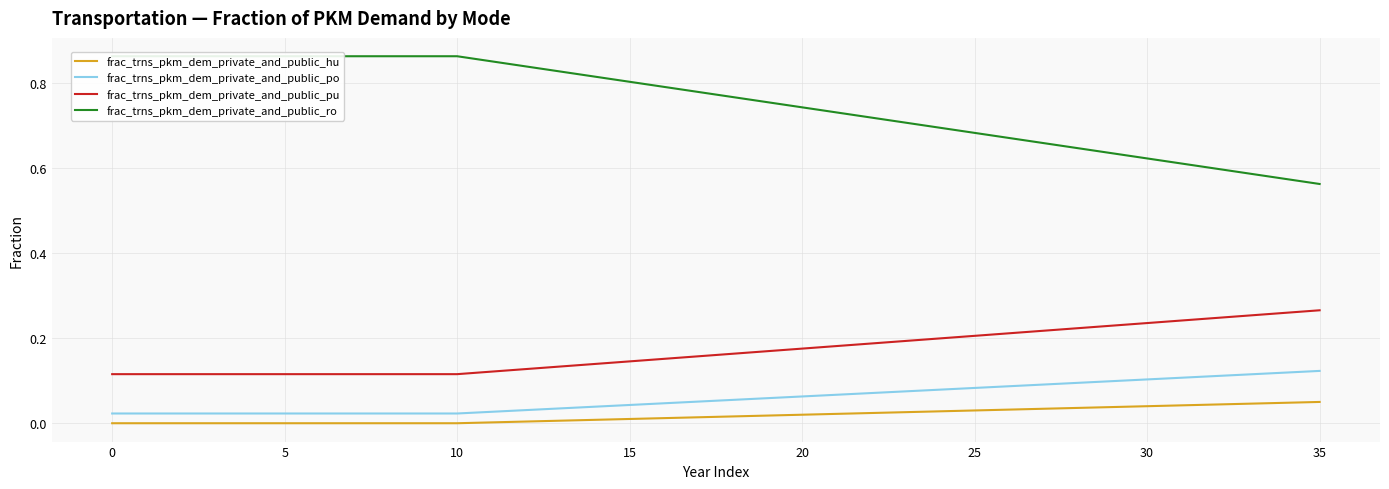

True or false: frac_trns_pkm_dem_private_and_public_pu and frac_trns_pkm_dem_private_and_public_hu cross at least once.

False